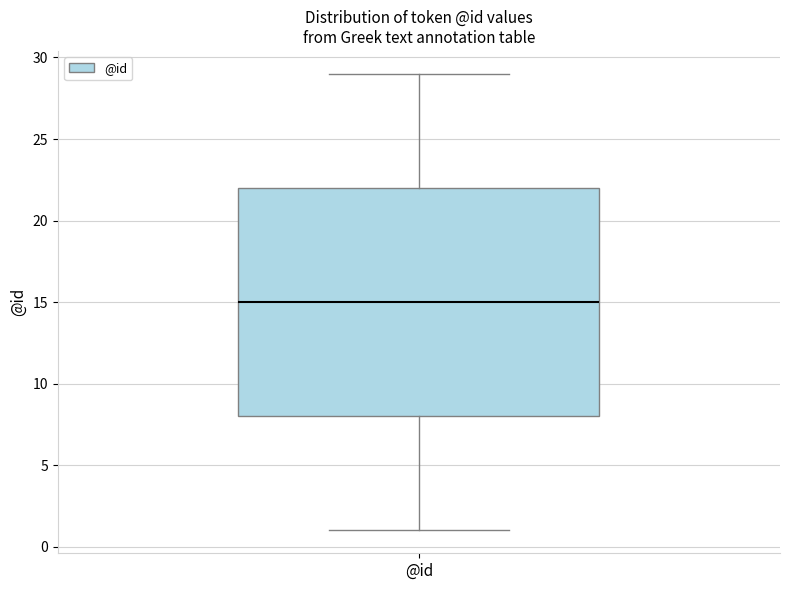

Read this box plot against the y-axis: the position of the median line, the range covered by the box, and the ends of both whiskers. The values are not printed on the chart, so give them approximately, as read against the axis.

median 15, box 8 to 22, whiskers 1 to 29